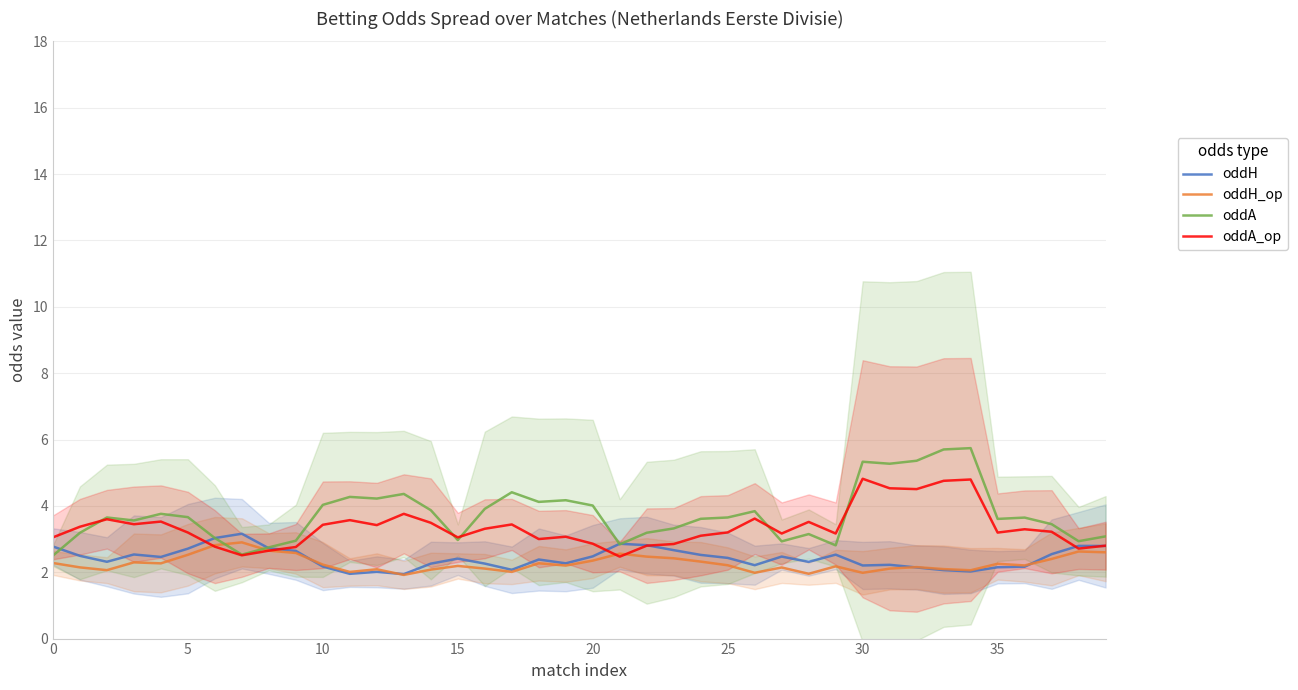

What are all the series names shown in the legend?

oddH, oddH_op, oddA, oddA_op